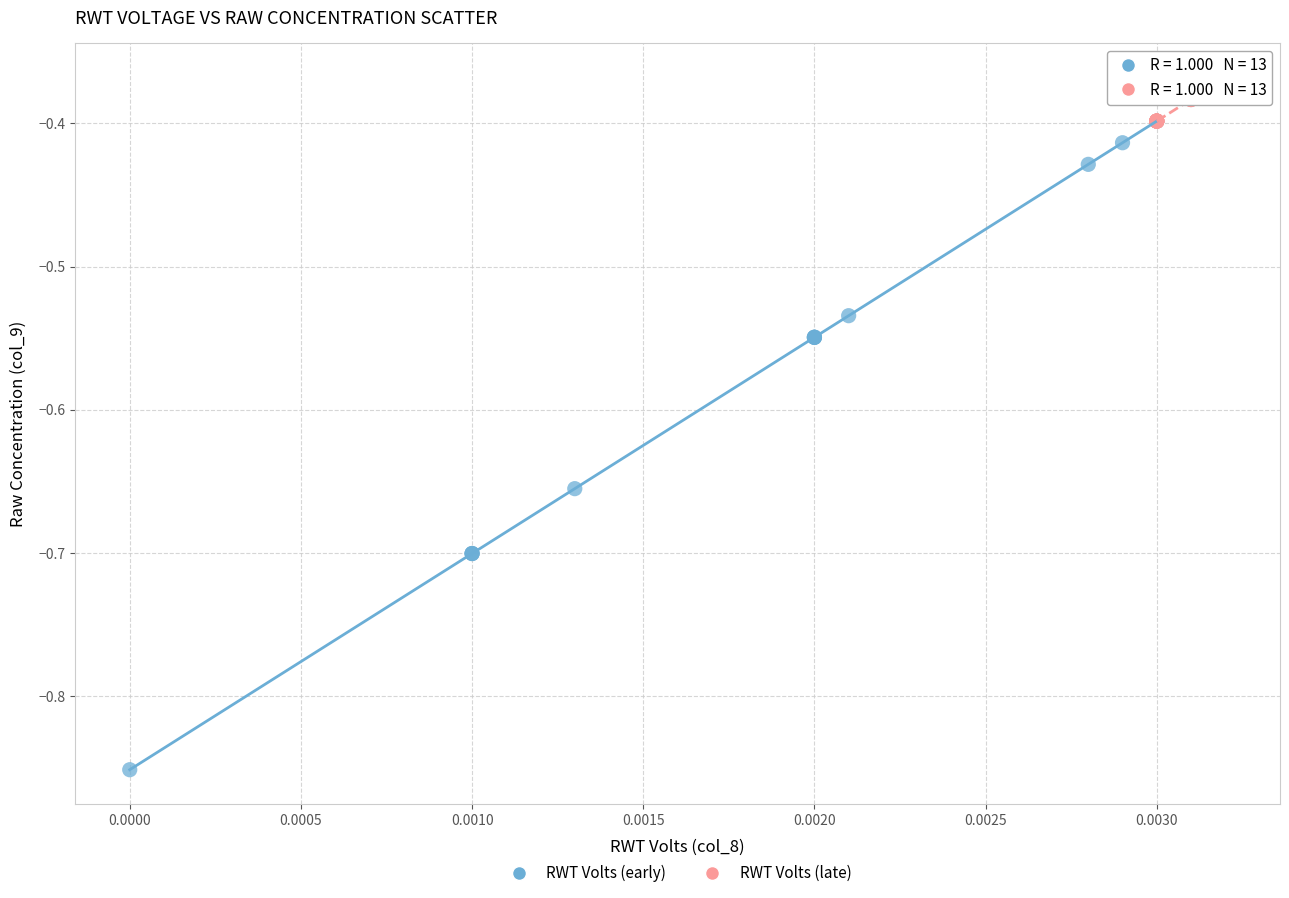

Which series has the largest Y range (max minus min)?

RWT Volts (early)